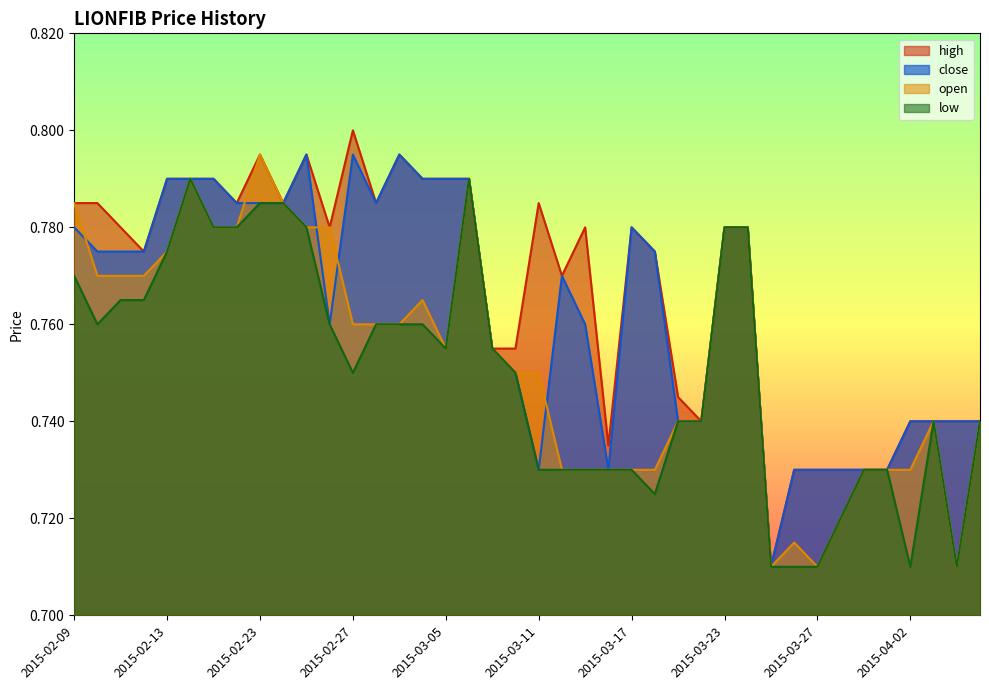

Rank the series by their average value, from lowest to highest.

low, open, close, high